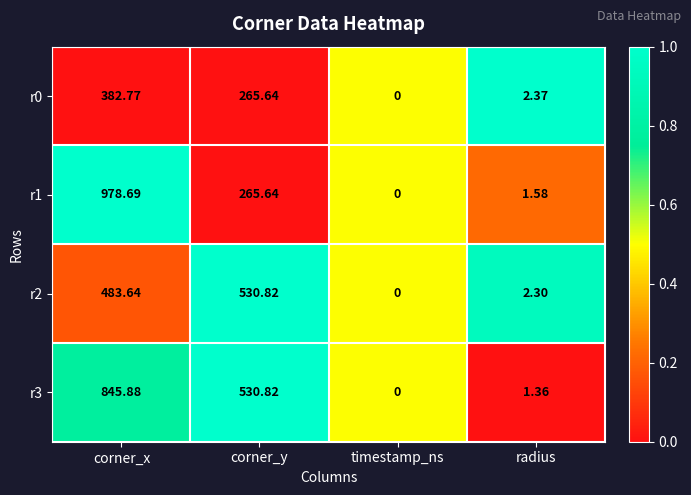

At which label is r1 closest to 489?

corner_y